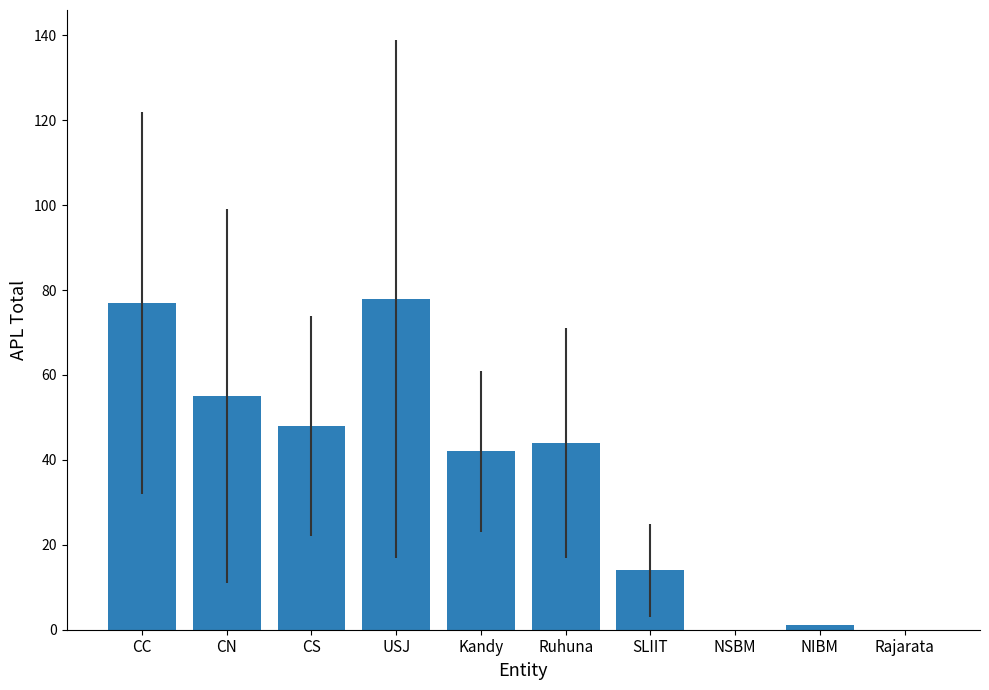

Where is the data nearest to the value 39?

Kandy